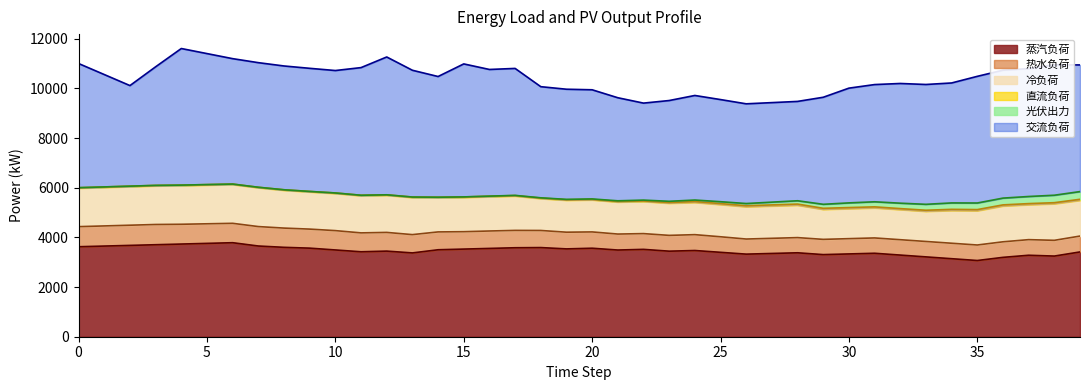

Reading left to right, what are all the values shown in this chart?

蒸汽负荷: 0=3623.4	1=3650.4	2=3677.4	3=3704.4	4=3731.4	5=3758.4	6=3785.4	7=3652.4	8=3599.4	9=3566.4	10=3493.4	11=3420.4	12=3447.4	13=3374.4	14=3501.4	15=3528.4	16=3555.4	17=3582.4	18=3589.4	19=3536.4	20=3563.4	21=3490.4	22=3517.4	23=3444.4	24=3471.4	25=3398.4	26=3325.4	27=3352.4	28=3379.4	29=3306.4	30=3333.4	31=3360.4	32=3287.4	33=3214.4	34=3141.4	35=3068.4	36=3195.4	37=3280.5	38=3247.3	39=3414.0
热水负荷: 0=808.4	1=810.4	2=812.4	3=814.5	4=796.5	5=788.5	6=780.5	7=782.6	8=774.6	9=766.6	10=778.6	11=760.7	12=752.7	13=736.6	14=718.5	15=700.5	16=701.5	17=698.5	18=688.4	19=672.4	20=656.4	21=643.4	22=634.3	23=636.3	24=638.3	25=626.0	26=607.8	27=609.7	28=611.5	29=613.4	30=615.2	31=617.1	32=618.9	33=620.8	34=622.6	35=624.5	36=626.3	37=628.2	38=634.0	39=638.9
直流负荷: 0=19.6	1=19.3	2=19.1	3=19.2	4=19.2	5=19.2	6=19.2	7=19.3	8=19.3	9=19.5	10=19.7	11=19.6	12=19.6	13=19.7	14=19.8	15=19.9	16=20.1	17=20.4	18=20.7	19=20.4	20=20.2	21=20.8	22=21.3	23=28.7	24=36.1	25=38.3	26=40.5	27=42.8	28=45.1	29=43.7	30=42.3	31=40.8	32=39.2	33=42.5	34=45.8	35=44.9	36=43.9	37=43.1	38=42.3	39=41.6
冷负荷: 0=1549.3	1=1551.3	2=1553.3	3=1555.3	4=1557.3	5=1559.3	6=1561.3	7=1563.3	8=1523.3	9=1497.3	10=1496.3	11=1495.3	12=1494.3	13=1493.3	14=1377.3	15=1379.3	16=1381.3	17=1383.3	18=1285.3	19=1287.3	20=1289.3	21=1291.3	22=1293.3	23=1295.3	24=1297.3	25=1299.3	26=1301.3	27=1303.3	28=1305.3	29=1207.3	30=1209.3	31=1211.3	32=1213.3	33=1215.3	34=1319.0	35=1381.0	36=1442.9	37=1408.0	38=1473.4	39=1438.9
光伏出力: 0=0.0	1=0.0	2=0.0	3=0.0	4=0.0	5=0.0	6=0.0	7=0.0	8=0.0	9=0.0	10=0.0	11=0.0	12=0.0	13=0.1	14=0.2	15=1.5	16=2.8	17=6.0	18=9.1	19=13.9	20=18.7	21=26.9	22=35.1	23=48.0	24=60.9	25=74.4	26=87.9	27=110.5	28=133.2	29=160.9	30=188.7	31=203.3	32=217.9	33=238.2	34=258.5	35=265.5	36=272.6	37=286.4	38=300.2	39=310.3
交流负荷: 0=5000.0	1=4525.0	2=4050.0	3=4775.0	4=5500.0	5=5275.0	6=5050.0	7=5017.5	8=4985.0	9=4957.5	10=4930.0	11=5140.0	12=5550.0	13=5105.0	14=4860.0	15=5355.0	16=5100.0	17=5112.5	18=4475.0	19=4435.0	20=4395.0	21=4150.0	22=3905.0	23=4057.5	24=4210.0	25=4112.5	26=4015.0	27=4007.5	28=4000.0	29=4310.0	30=4620.0	31=4720.0	32=4820.0	33=4825.0	34=4830.0	35=5100.0	36=5150.0	37=5150.0	38=5250.0	39=5100.0